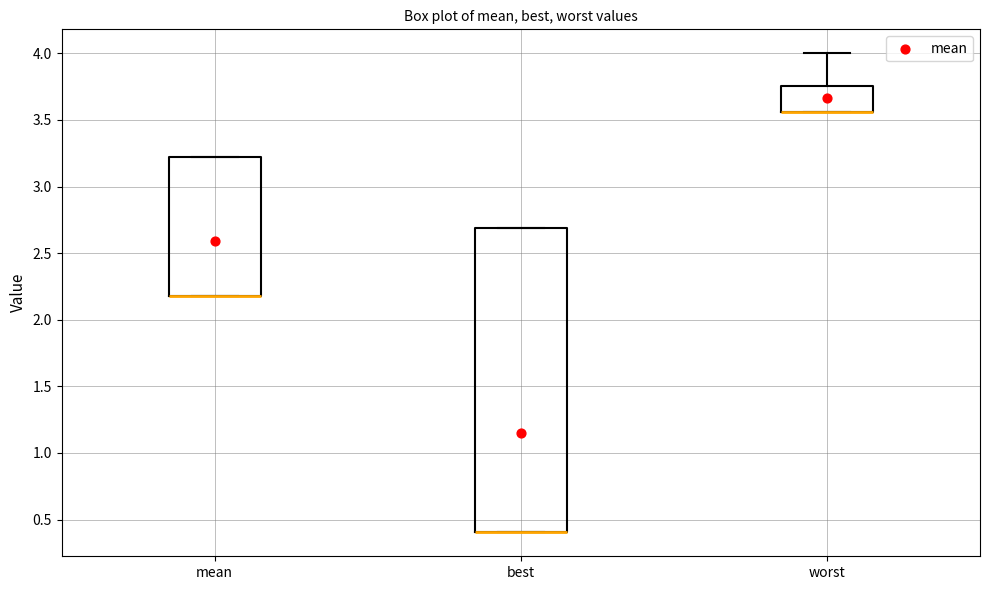

Comparing the boxes themselves (not the whiskers), which one is the tallest?

best